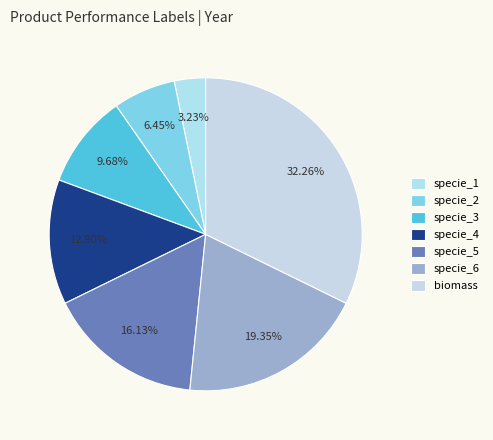

To the nearest percent, what is the combined percentage of specie_2 and biomass?

39%